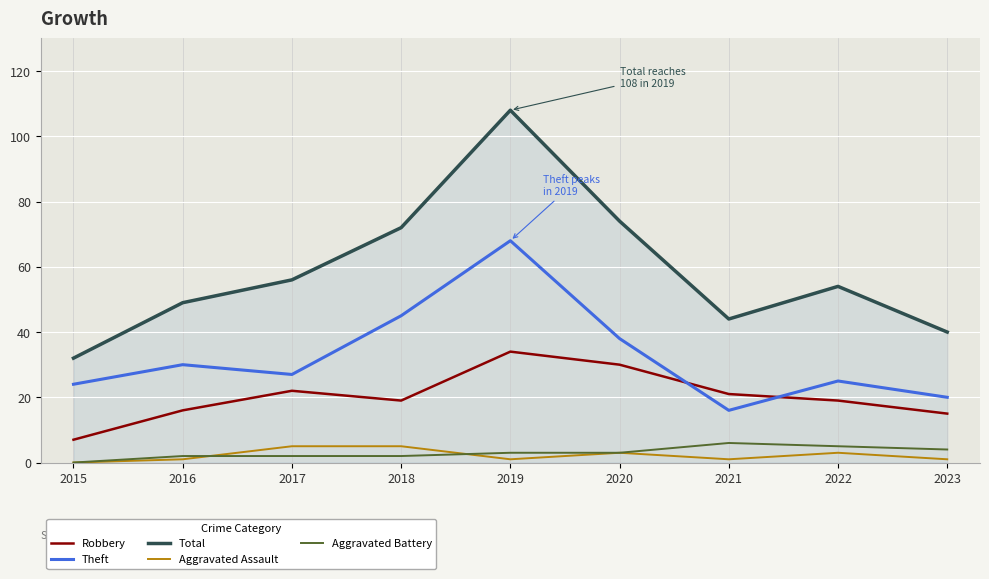

True or false: Theft and Total intersect in this chart.

False